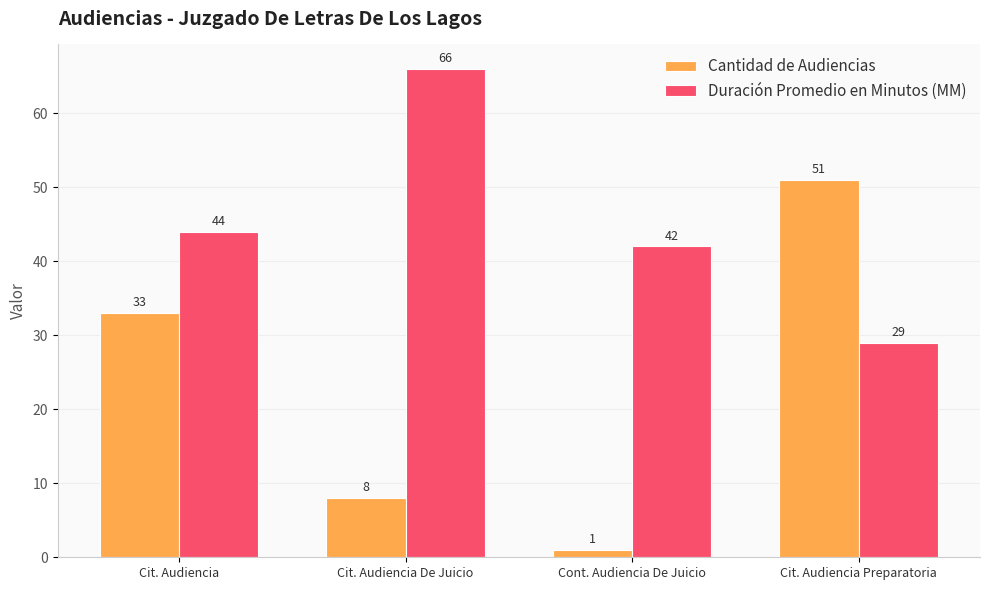

Which category has the highest value in the Duración Promedio en Minutos (MM) series?

Cit. Audiencia De Juicio